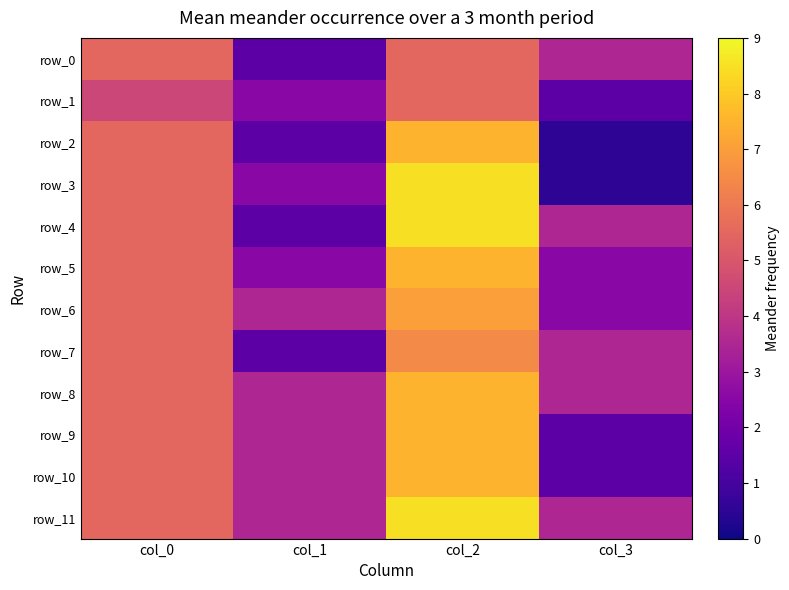

Is the value of row_11 at col_3 greater than the value of row_0 at col_2?

No